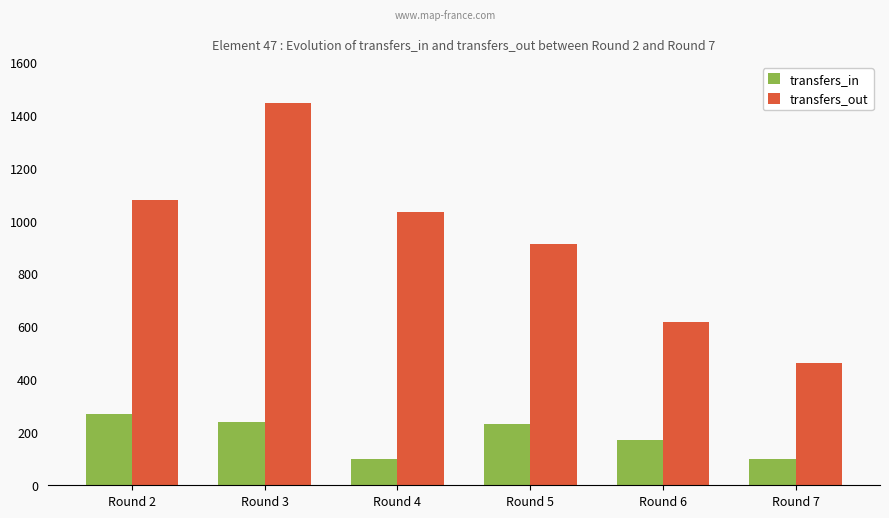

How many bars are there in each group?

2